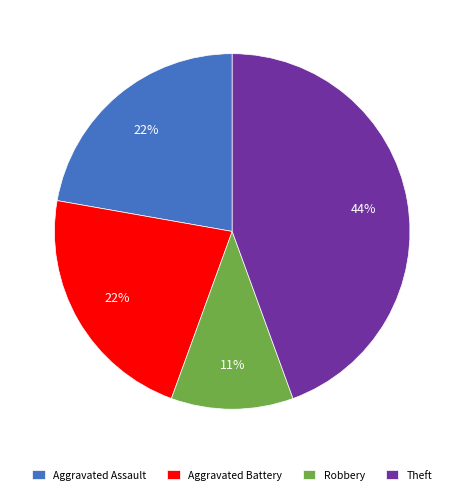

Is Theft the majority of the pie?

No